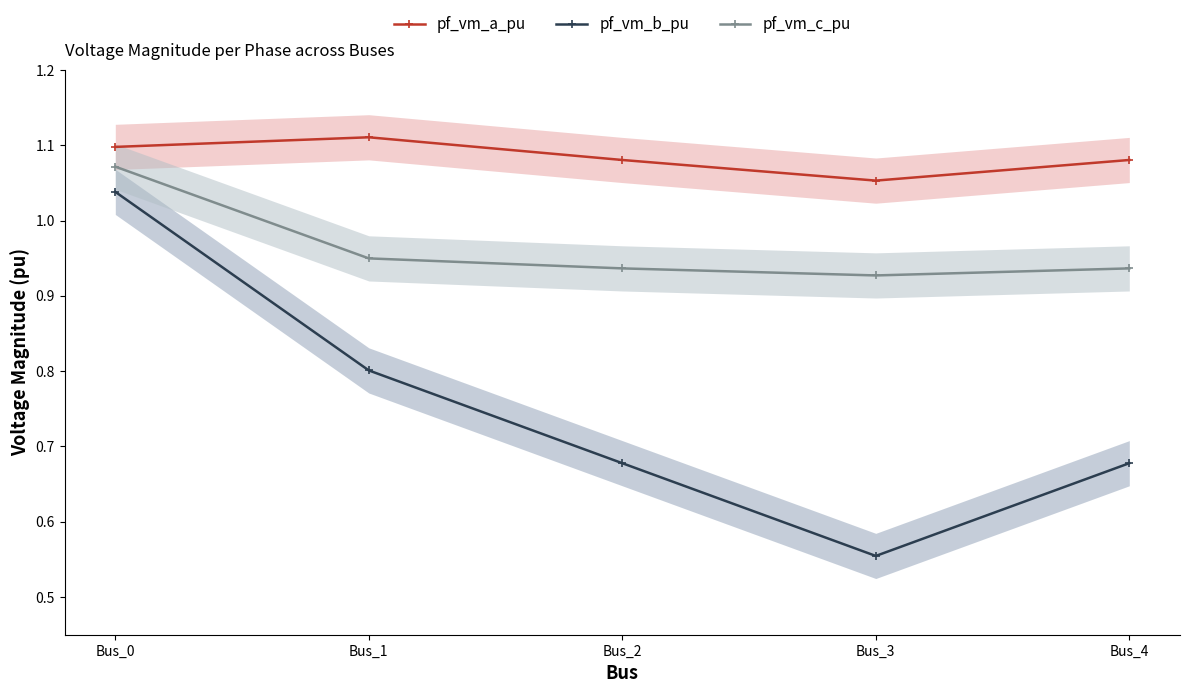

What is the smallest value displayed?

0.6